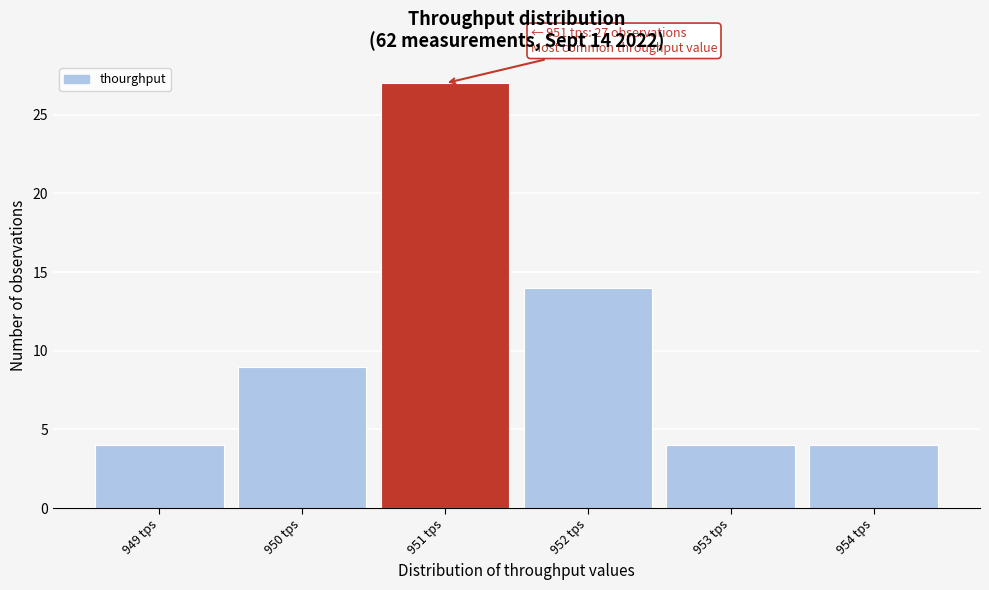

Which range on the x-axis has the tallest bar?

950.5 to 951.5